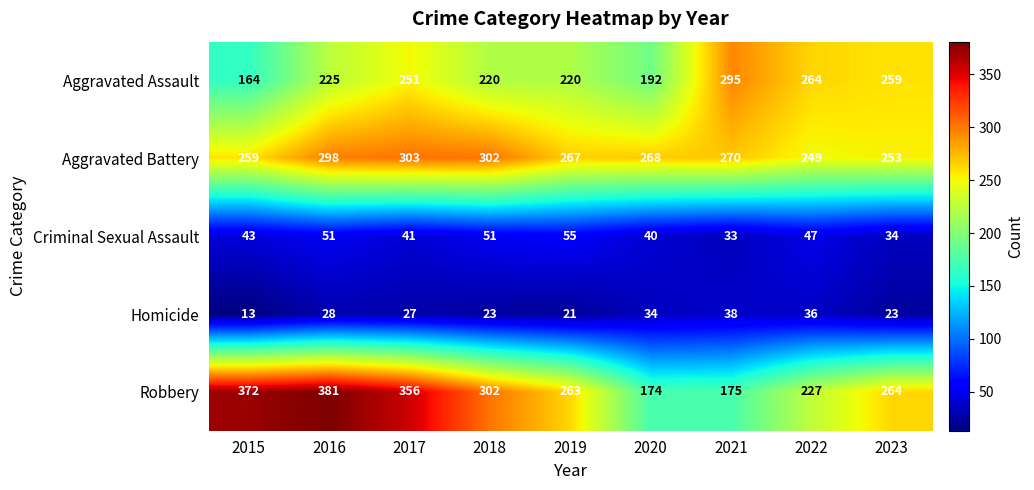

Rank the series by their maximum value, from highest to lowest.

Robbery, Aggravated Battery, Aggravated Assault, Criminal Sexual Assault, Homicide